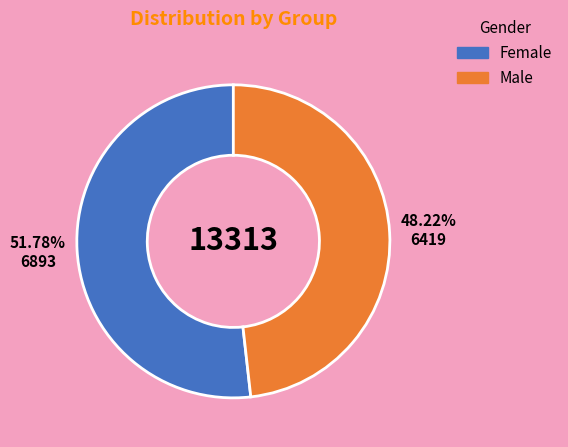

How many slices are in this pie chart?

2